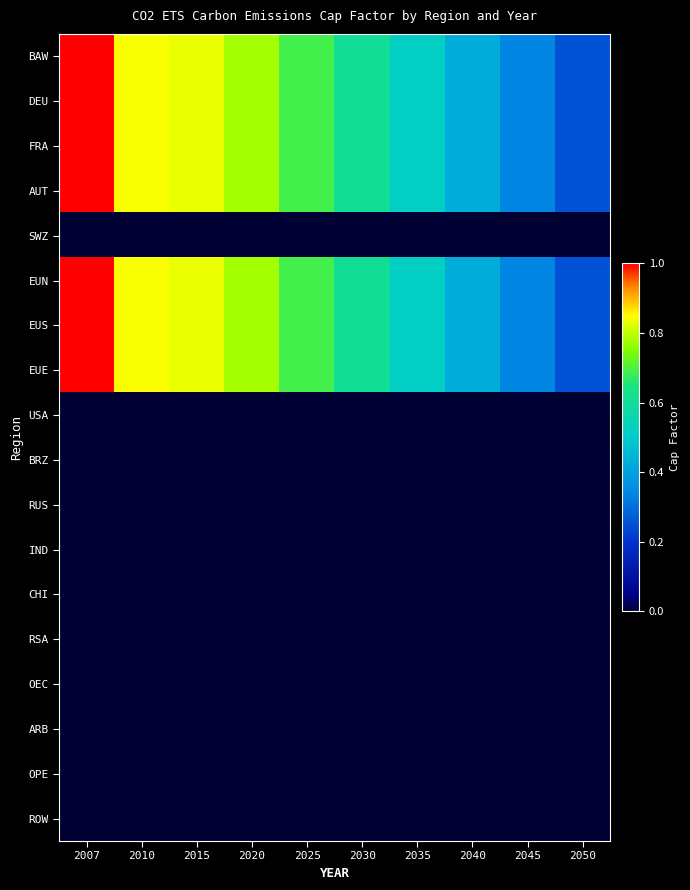

What is the total value across all series at 2045?

2.4